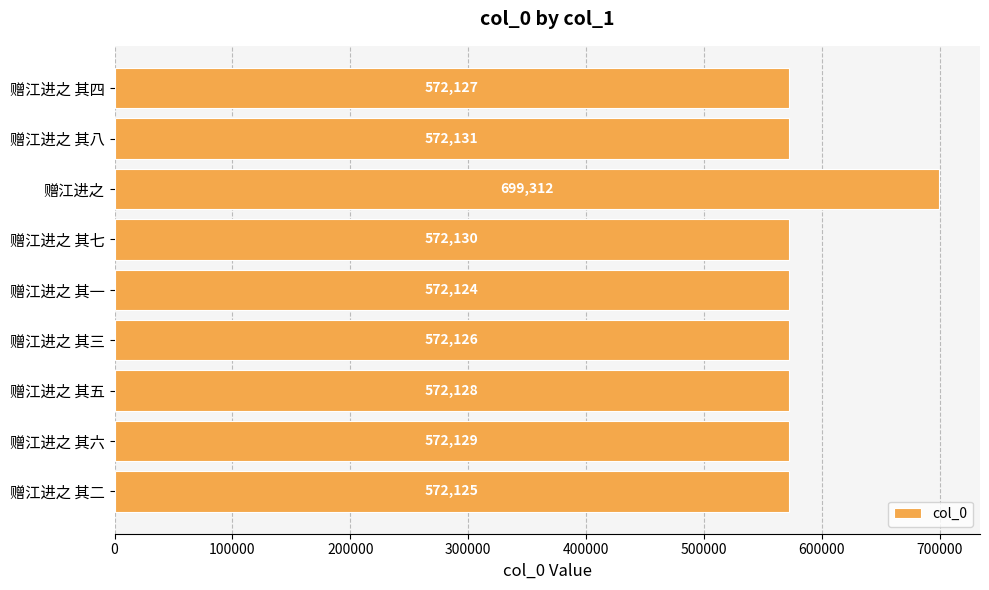

How many categories are shown in the chart?

9